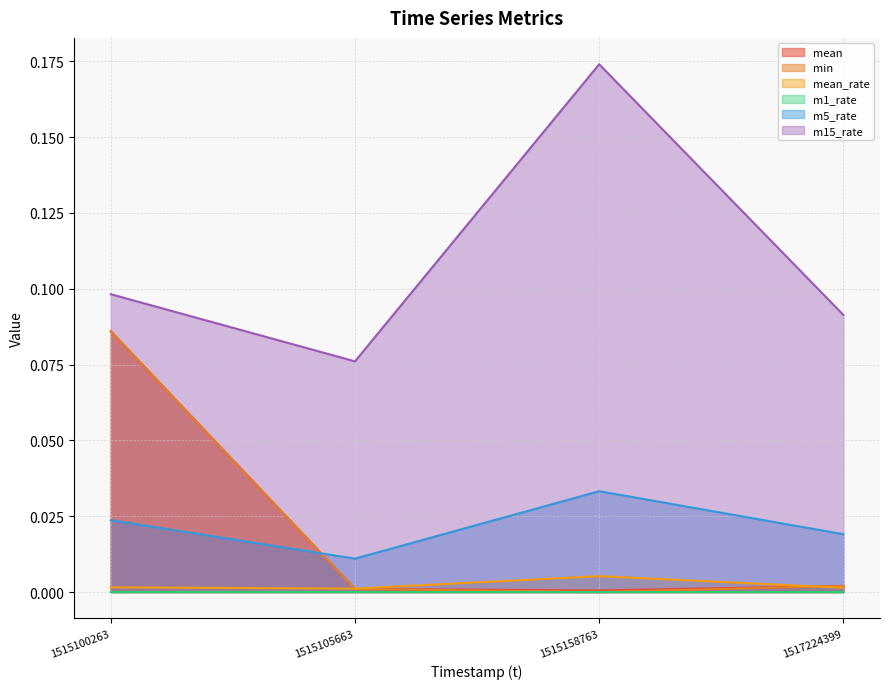

What is the difference between the maximum and second lowest values in the mean series?

0.1